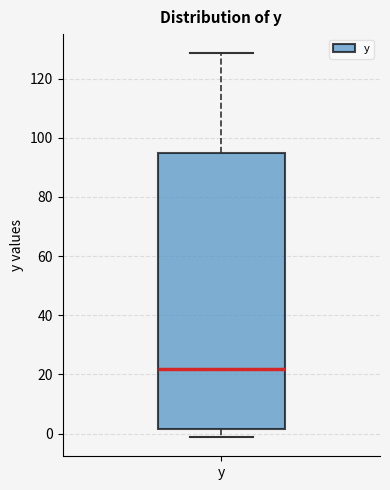

Where does the median line of the box for y sit on the y-axis? The values are not printed on the chart, so give them approximately, as read against the axis.

22